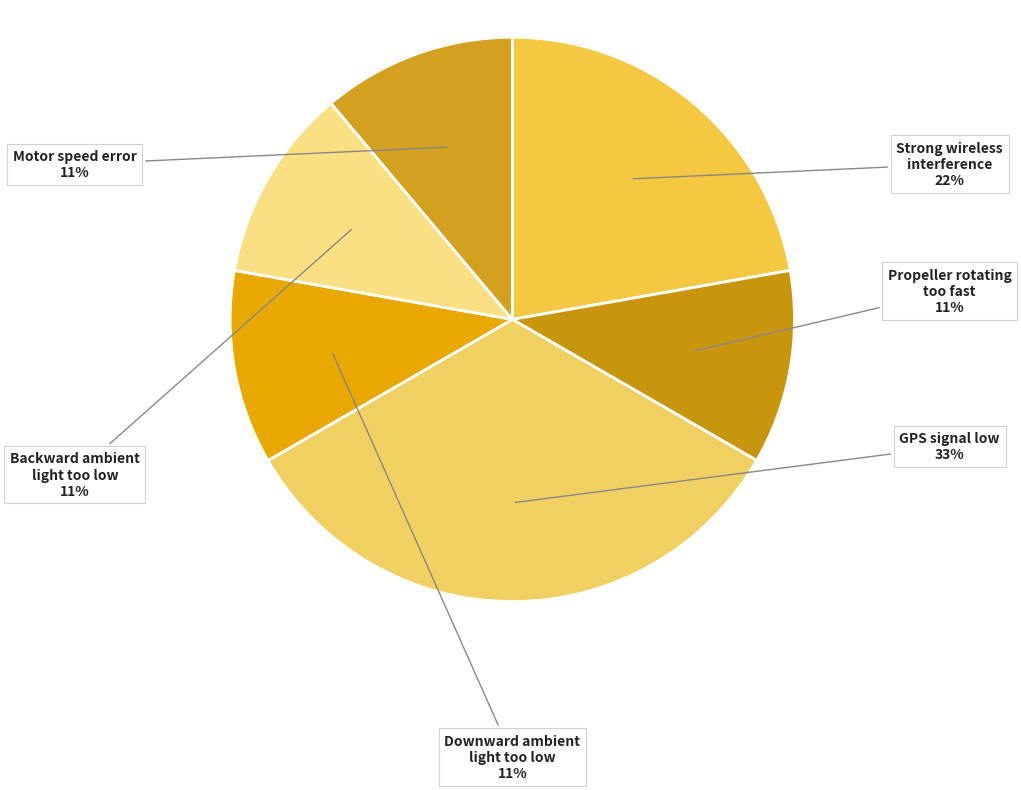

To the nearest percent, what is the combined percentage of Motor speed error and GPS signal low?

44%